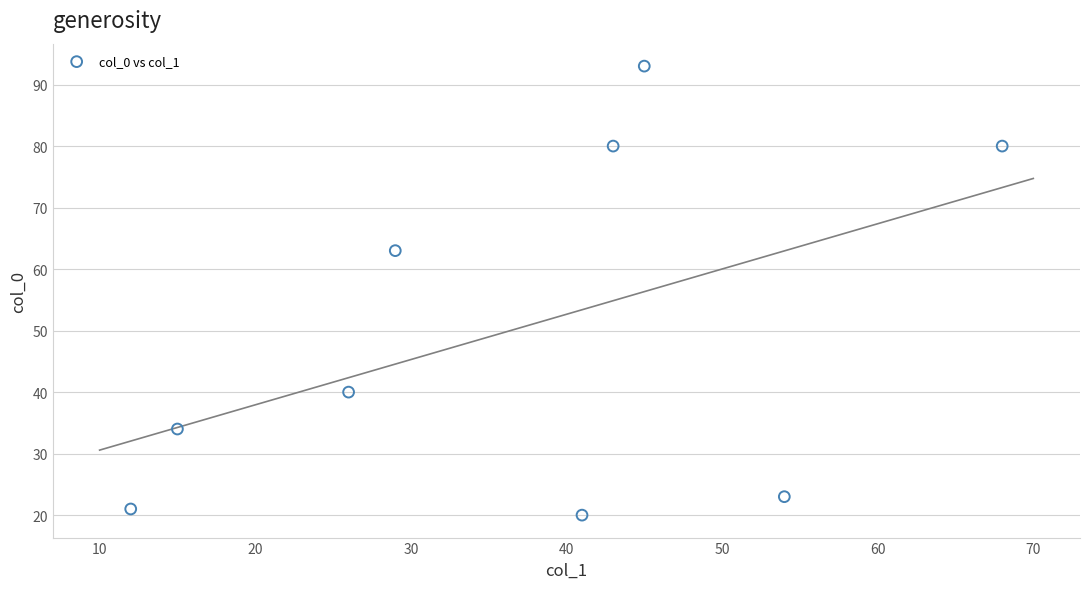

What is the range of X values (max minus min)?

56